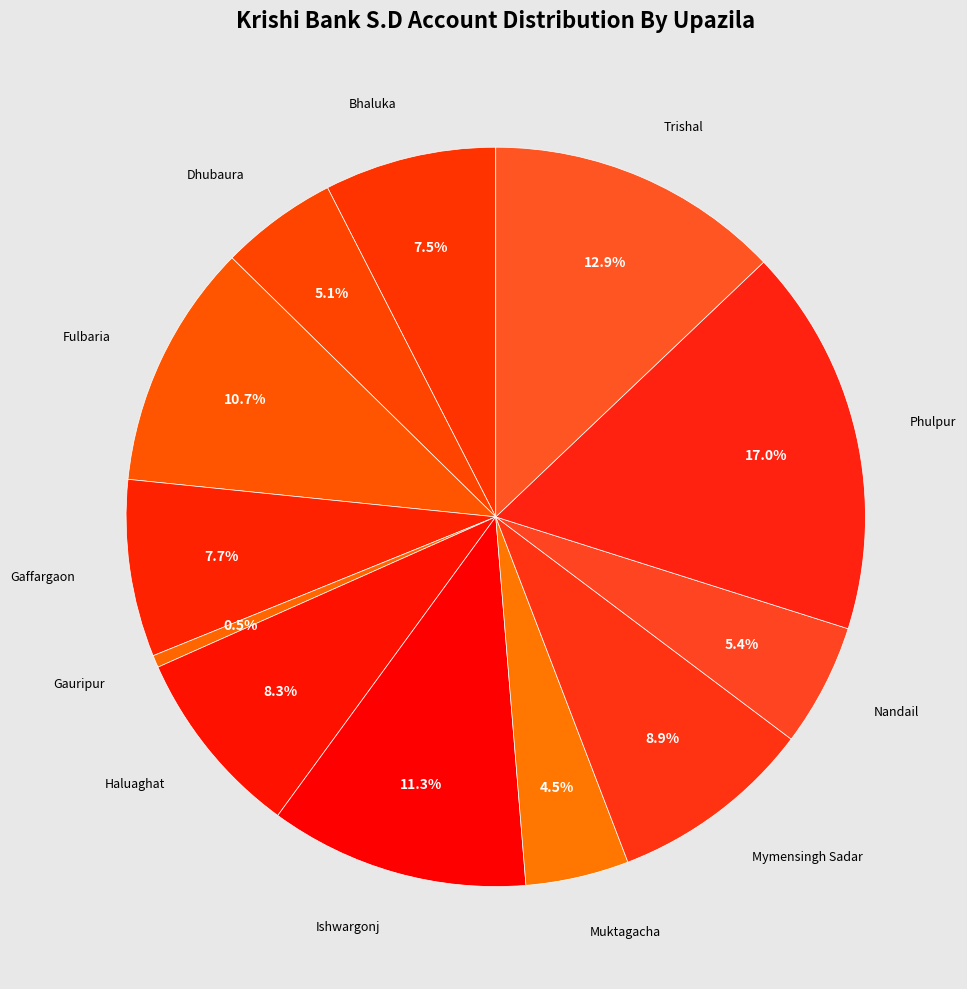

How many slices are in this pie chart?

12